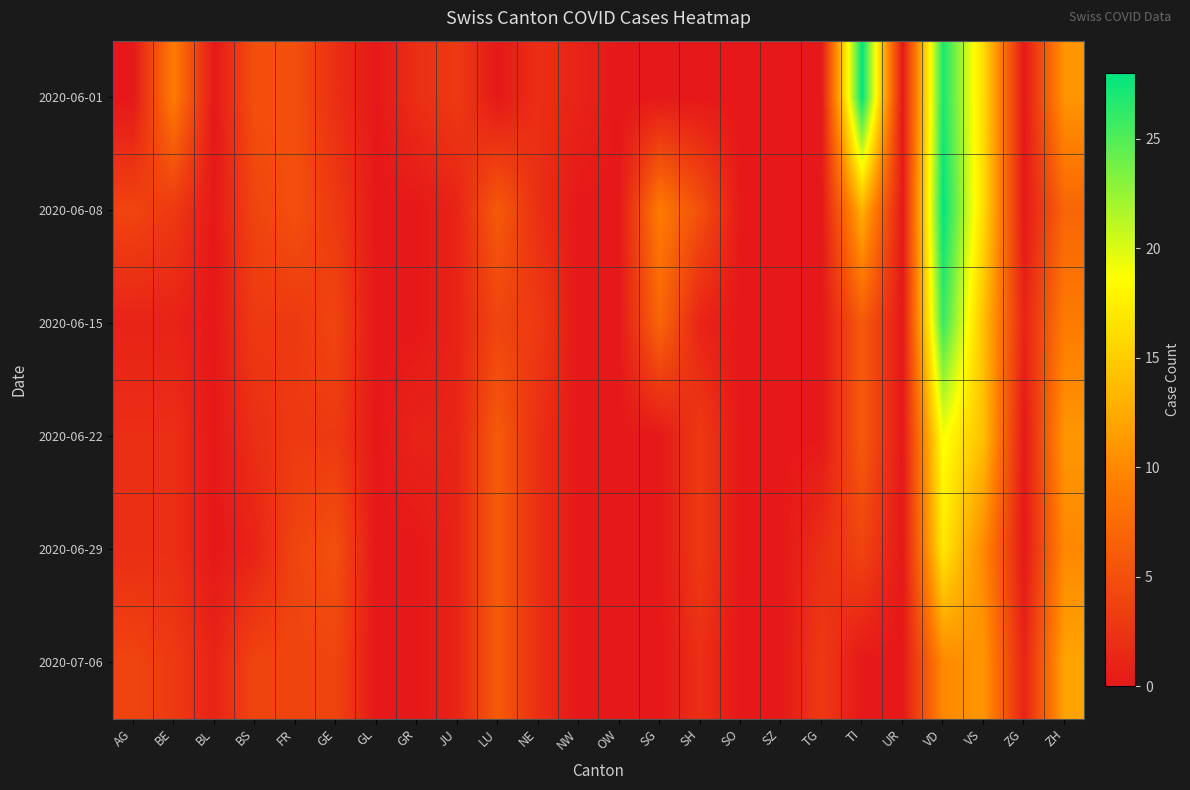

Which label corresponds to the largest value in the chart?

TI